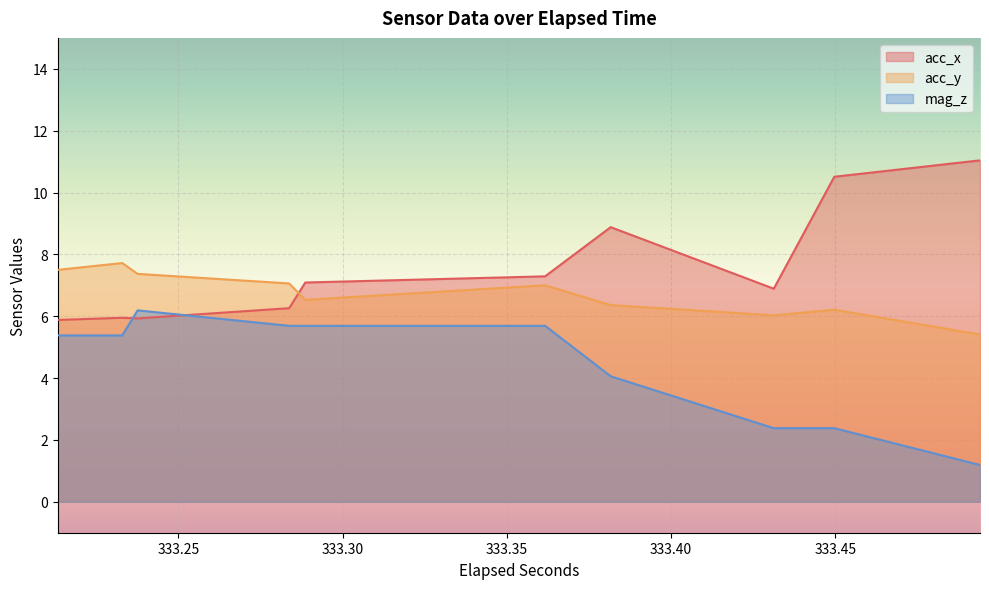

What is the maximum value for acc_x?

11.0